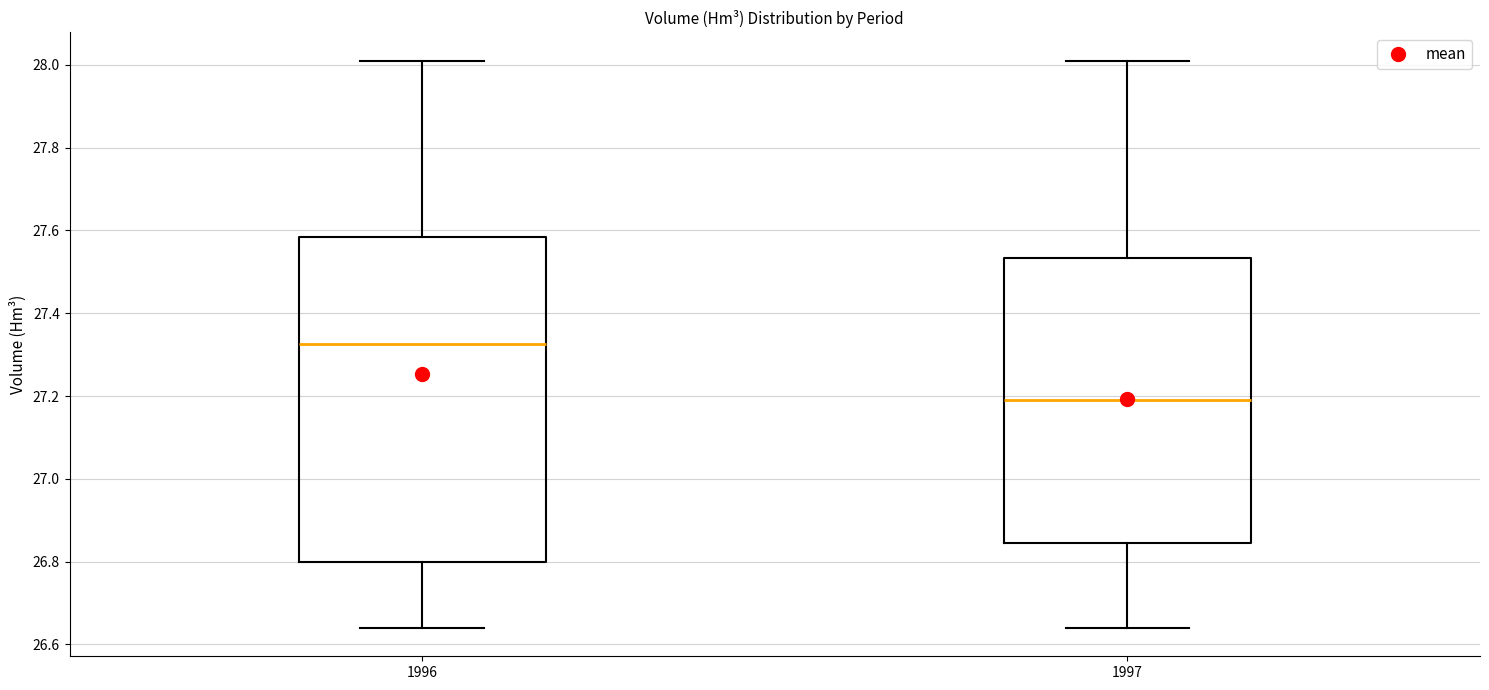

Where does the upper whisker of the box at x = 1997 end on the y-axis? The values are not printed on the chart, so give them approximately, as read against the axis.

28.02